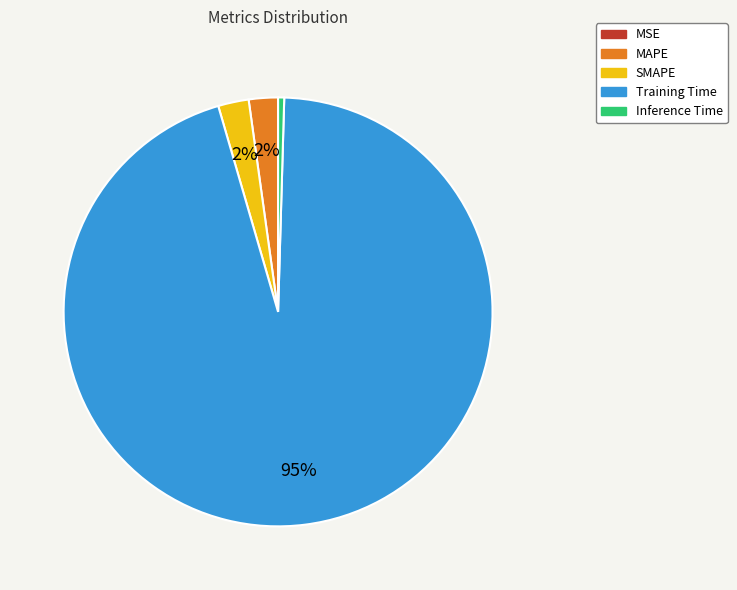

Which category has the biggest portion of the pie?

Training Time